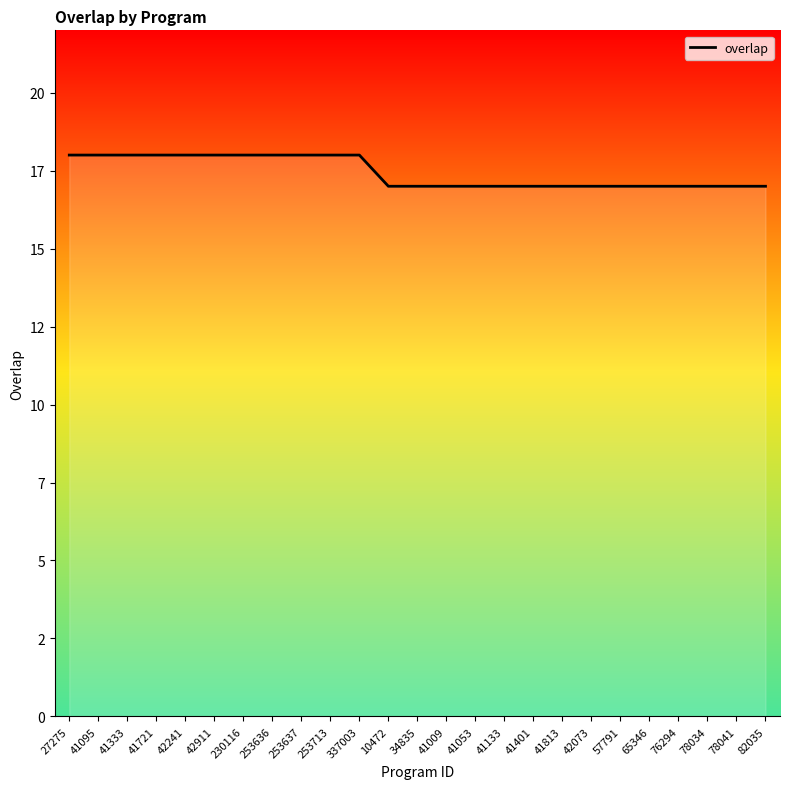

What is the label of the 23rd point from the left?

78034